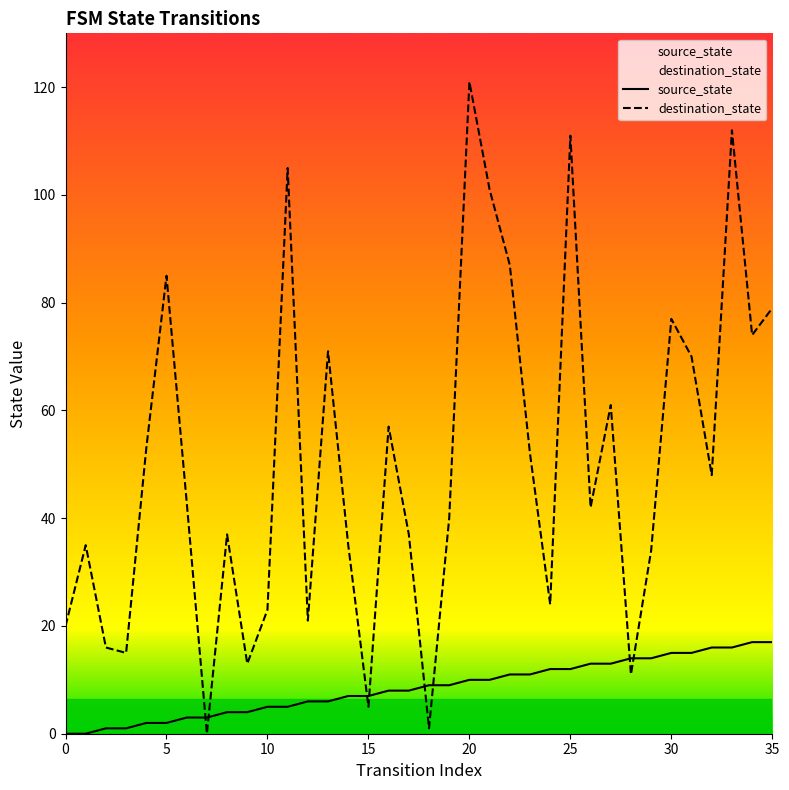

Rank the series by their average value, from lowest to highest.

source_state, destination_state